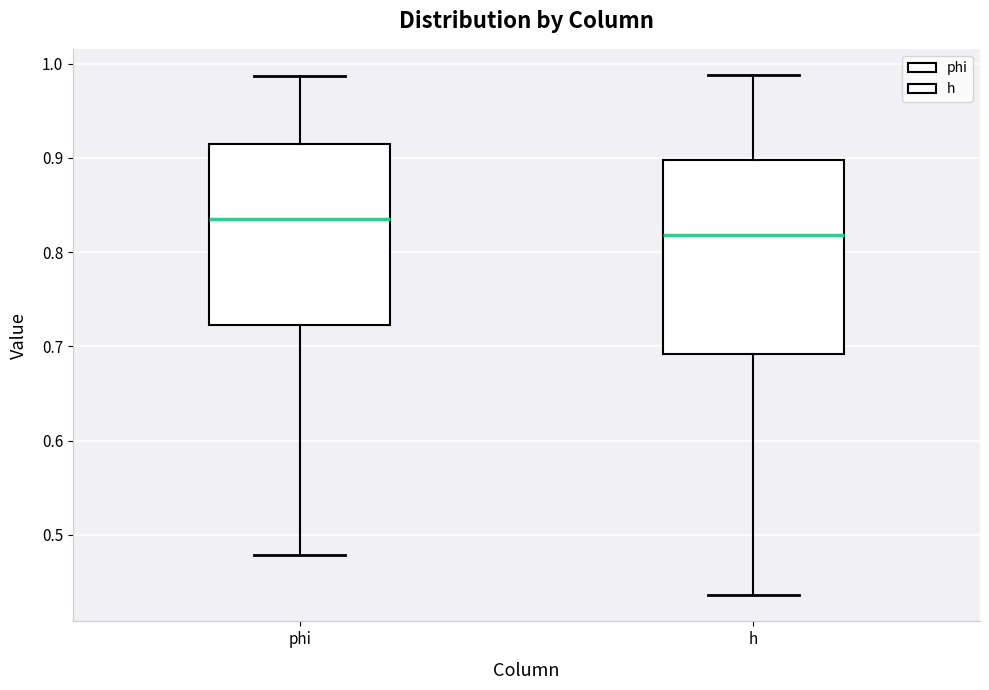

Which box's median line is the highest?

phi